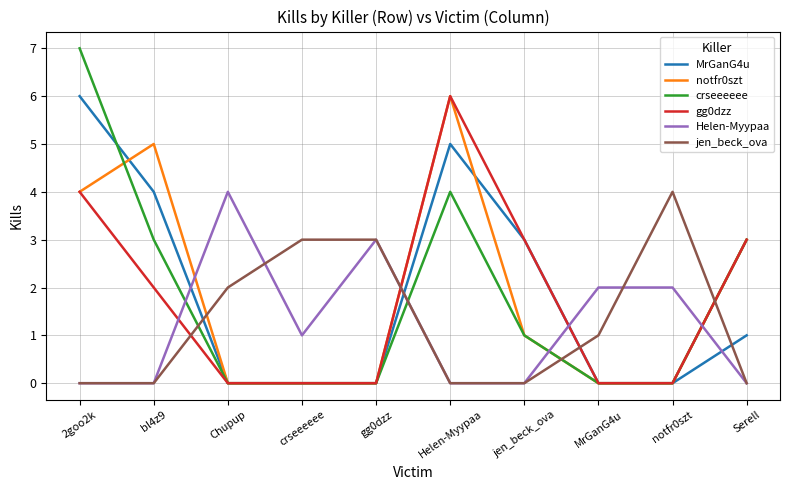

Is it true that Helen-Myypaa equals 0 at Serell?

True